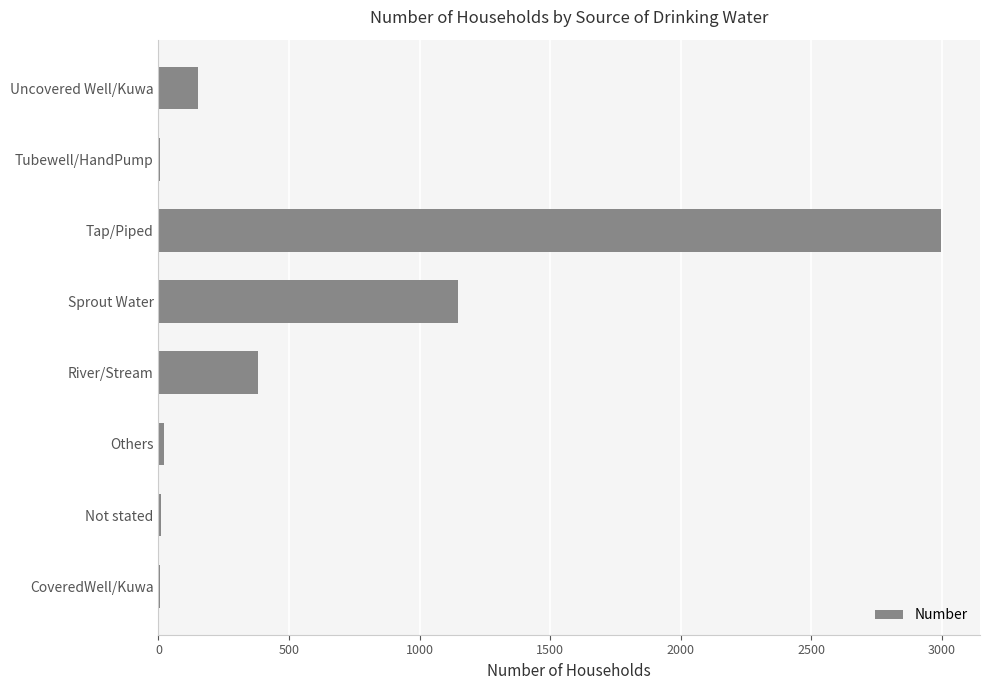

Which category has the highest value across all series?

Tap/Piped